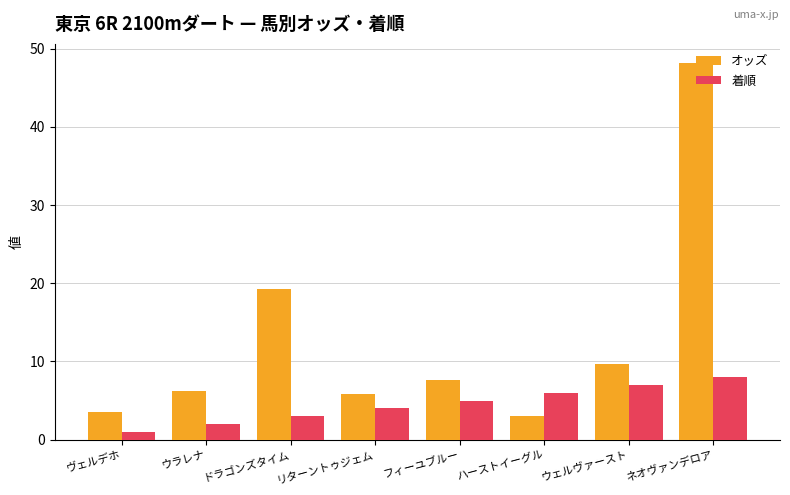

What are all the series names shown in the legend?

オッズ, 着順